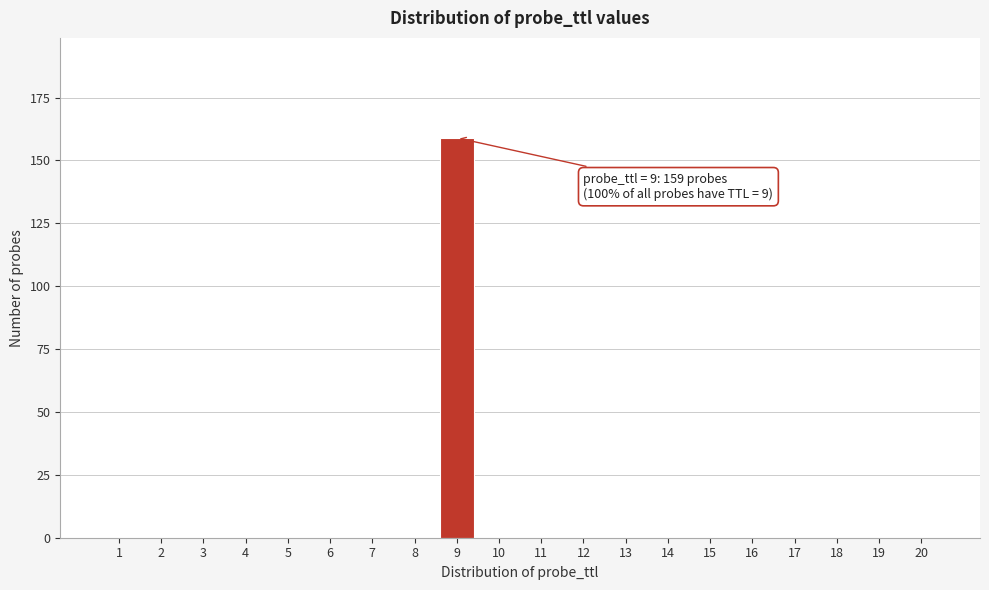

Reading right to left, extract all data points from this chart.

20=0	19=0	18=0	17=0	16=0	15=0	14=0	13=0	12=0	11=0	10=0	9=159	8=0	7=0	6=0	5=0	4=0	3=0	2=0	1=0